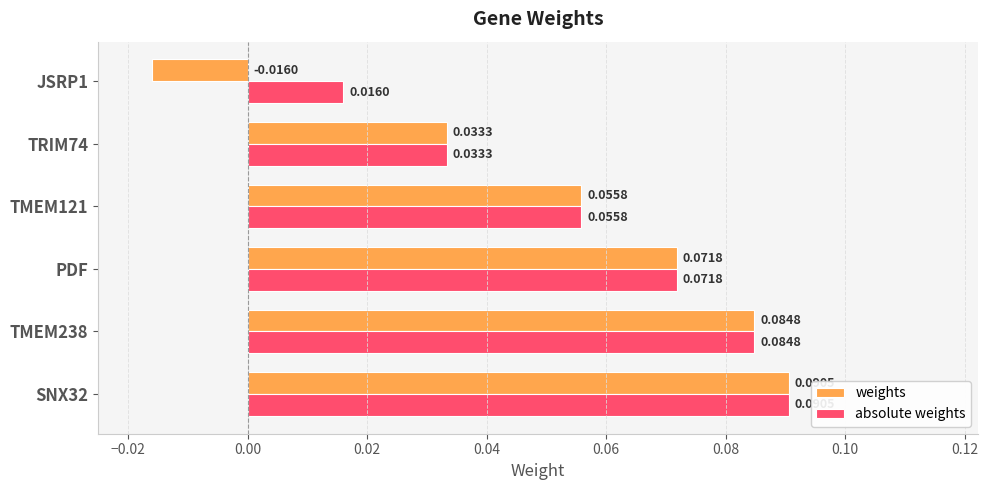

Rank the categories by weights value from highest to lowest.

SNX32, TMEM238, PDF, TMEM121, TRIM74, JSRP1